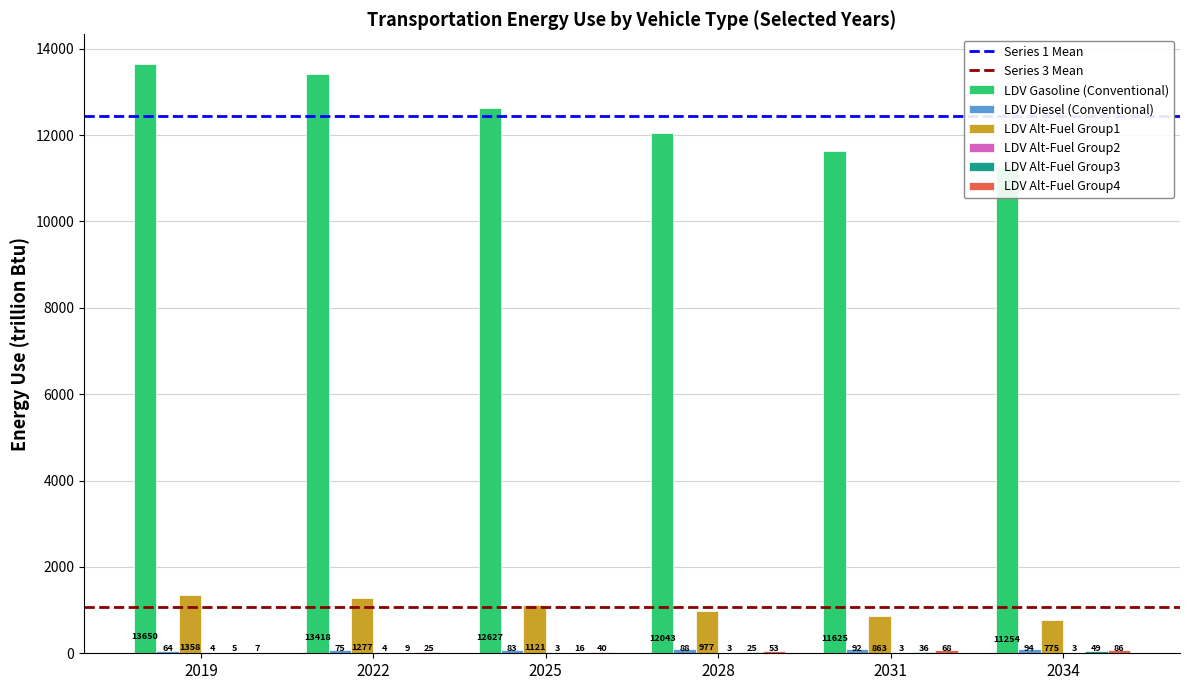

Is the value of LDV Alt-Fuel Group4 at 2025 greater than the value of LDV Alt-Fuel Group2 at 2019?

Yes